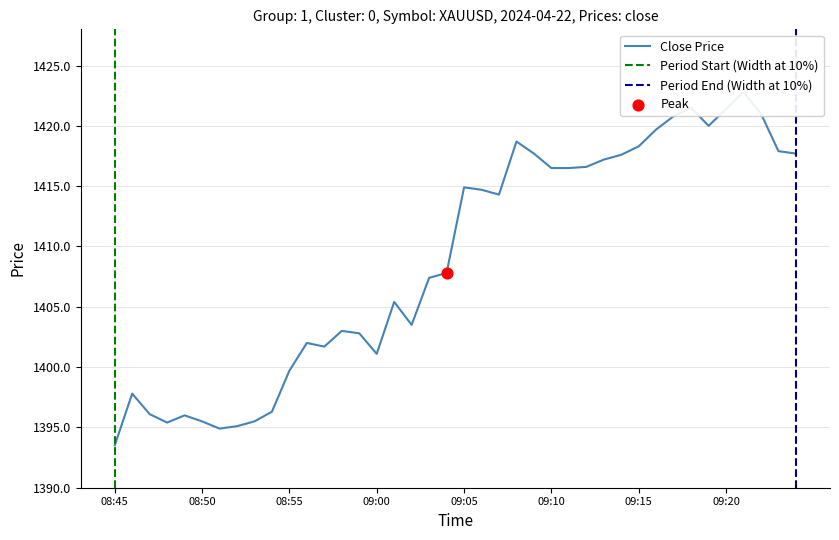

What is the change in value from 09:00 to 09:19?

+18.9